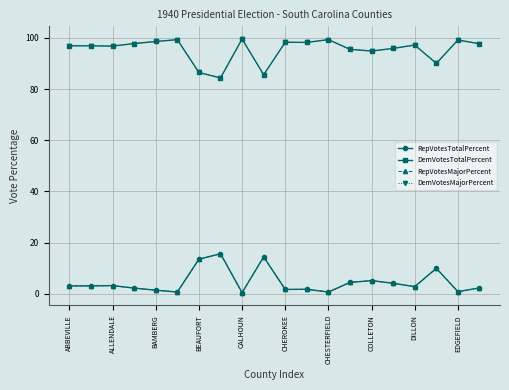

True or false: DemVotesTotalPercent has more than 2 points higher than both neighbors.

True